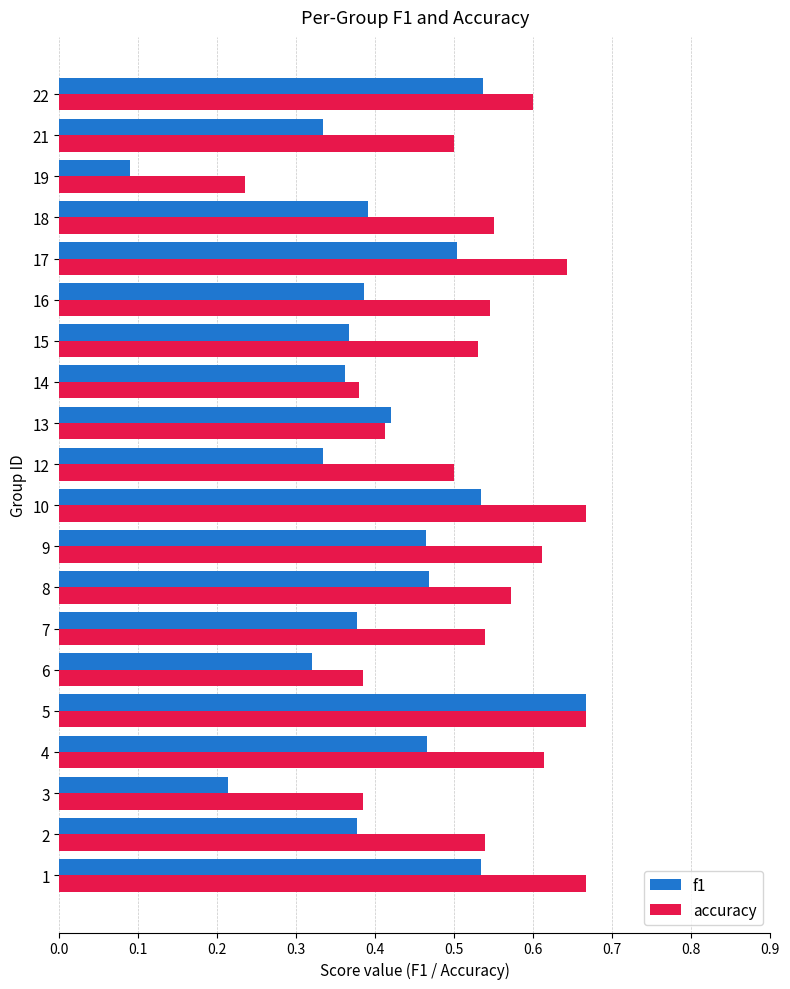

The value of accuracy at 10 is 0.2. True or false?

False